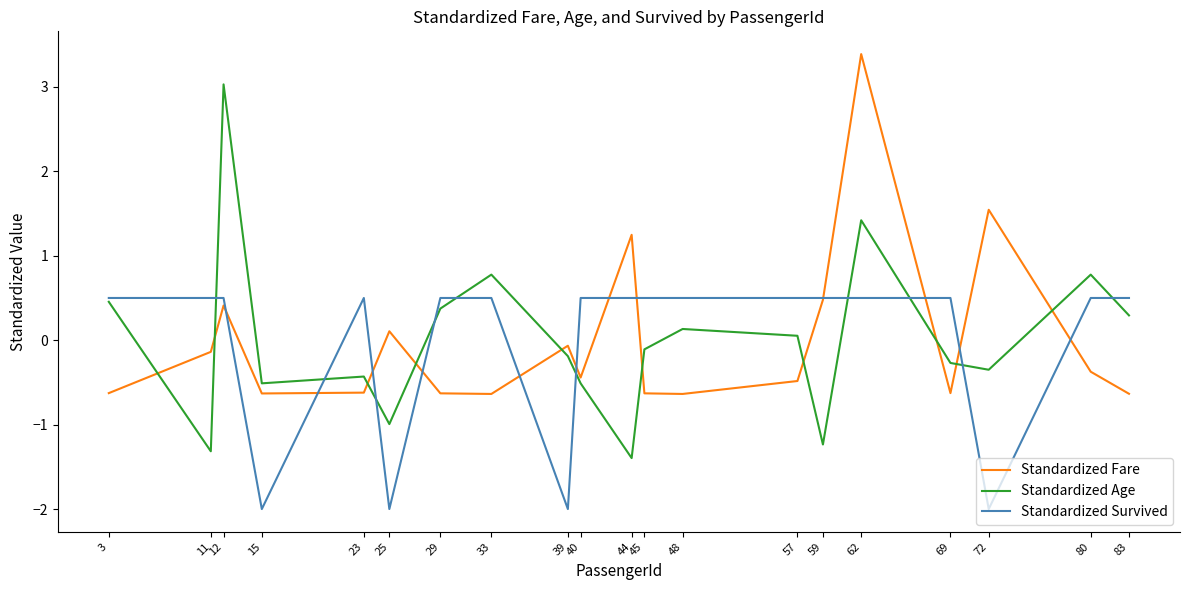

What is the total value across all series at 12?

3.9